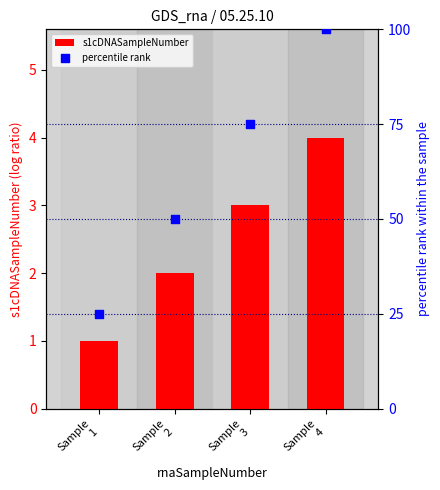

Is the value of percentile rank at Sample
3 greater than the value of s1cDNASampleNumber at Sample
4?

Yes